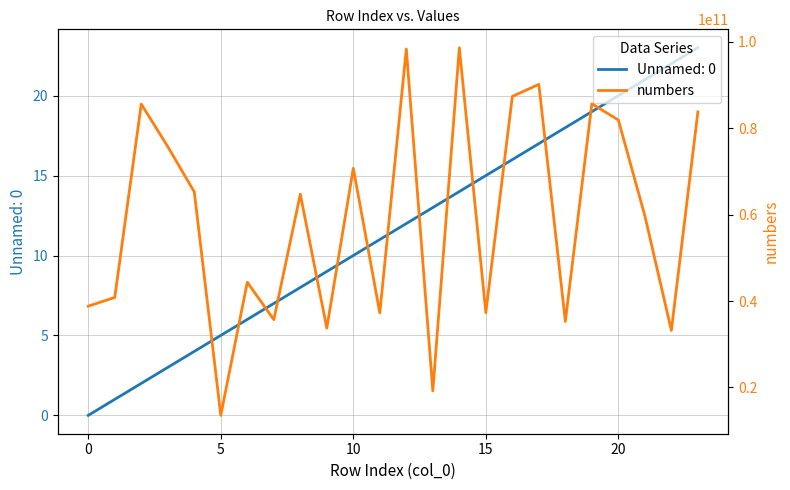

How many values are below 64727690316?

12